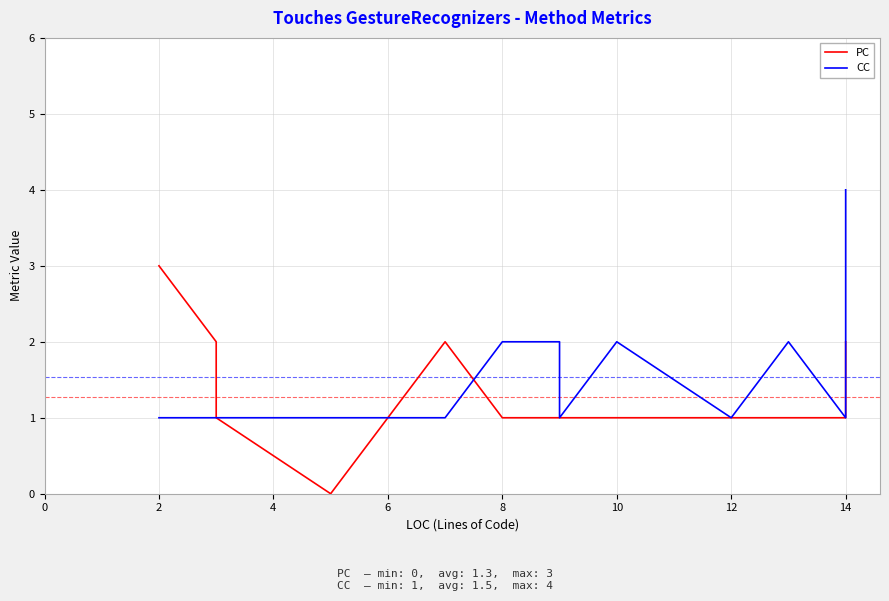

Which has a higher value, 16 or 14?

14